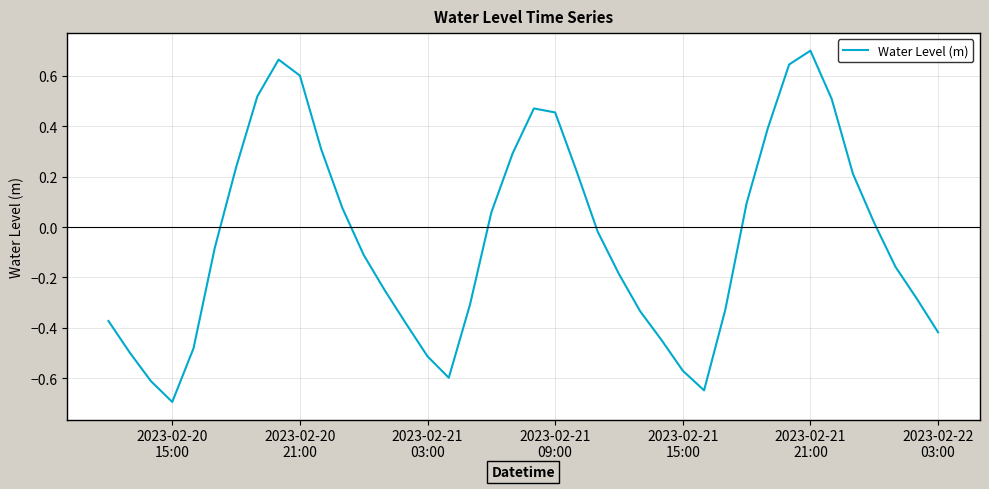

What is the minimum value shown in the chart?

-0.7